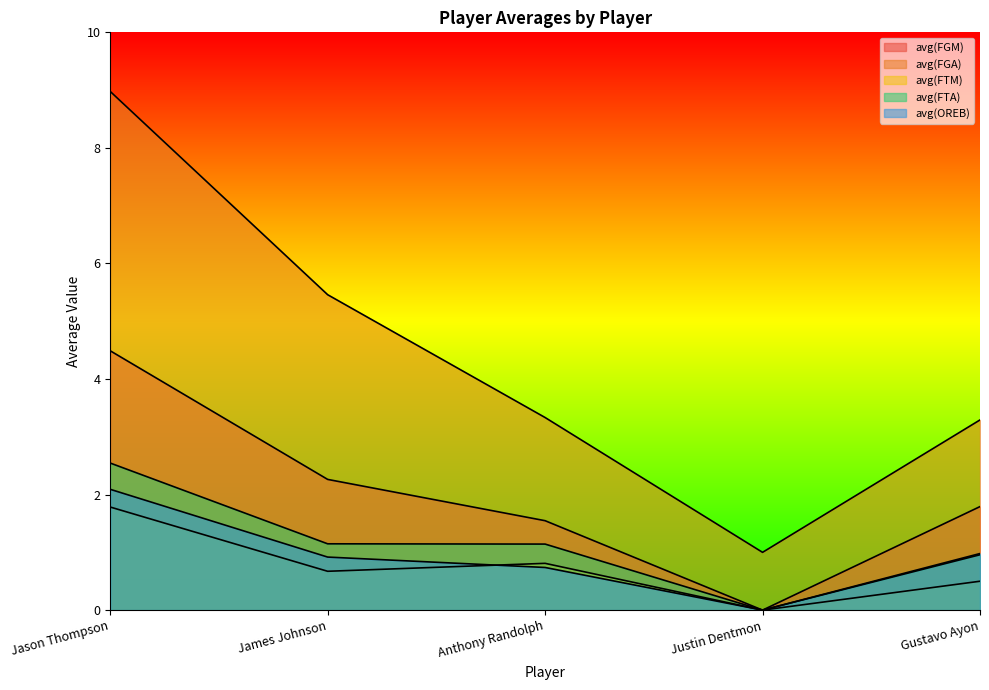

Reading left to right, extract all data points from this chart.

avg(FGM): Jason Thompson=4.5	James Johnson=2.3	Anthony Randolph=1.5	Justin Dentmon=0.0	Gustavo Ayon=1.8
avg(FGA): Jason Thompson=9.0	James Johnson=5.5	Anthony Randolph=3.3	Justin Dentmon=1.0	Gustavo Ayon=3.3
avg(FTM): Jason Thompson=1.8	James Johnson=0.7	Anthony Randolph=0.8	Justin Dentmon=0.0	Gustavo Ayon=0.5
avg(FTA): Jason Thompson=2.5	James Johnson=1.1	Anthony Randolph=1.1	Justin Dentmon=0.0	Gustavo Ayon=1.0
avg(OREB): Jason Thompson=2.1	James Johnson=0.9	Anthony Randolph=0.7	Justin Dentmon=0.0	Gustavo Ayon=1.0